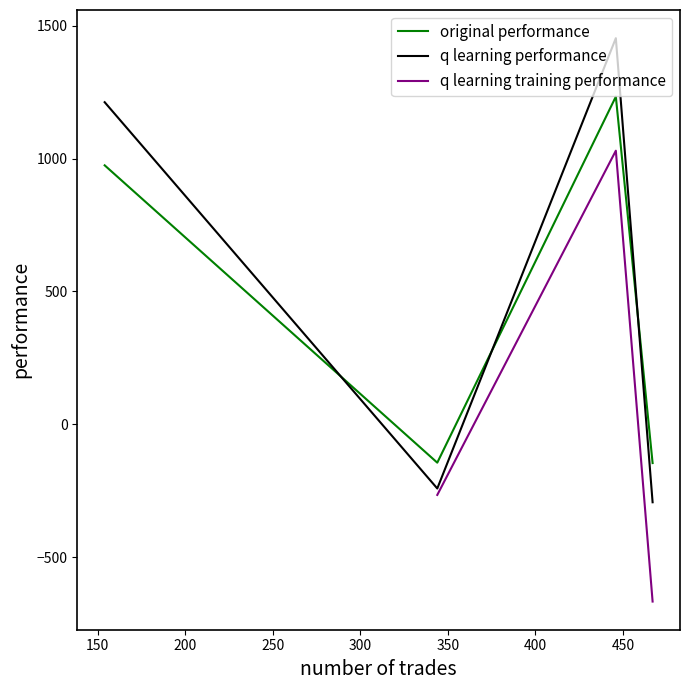

What is the highest value of the original performance series?

1233.3